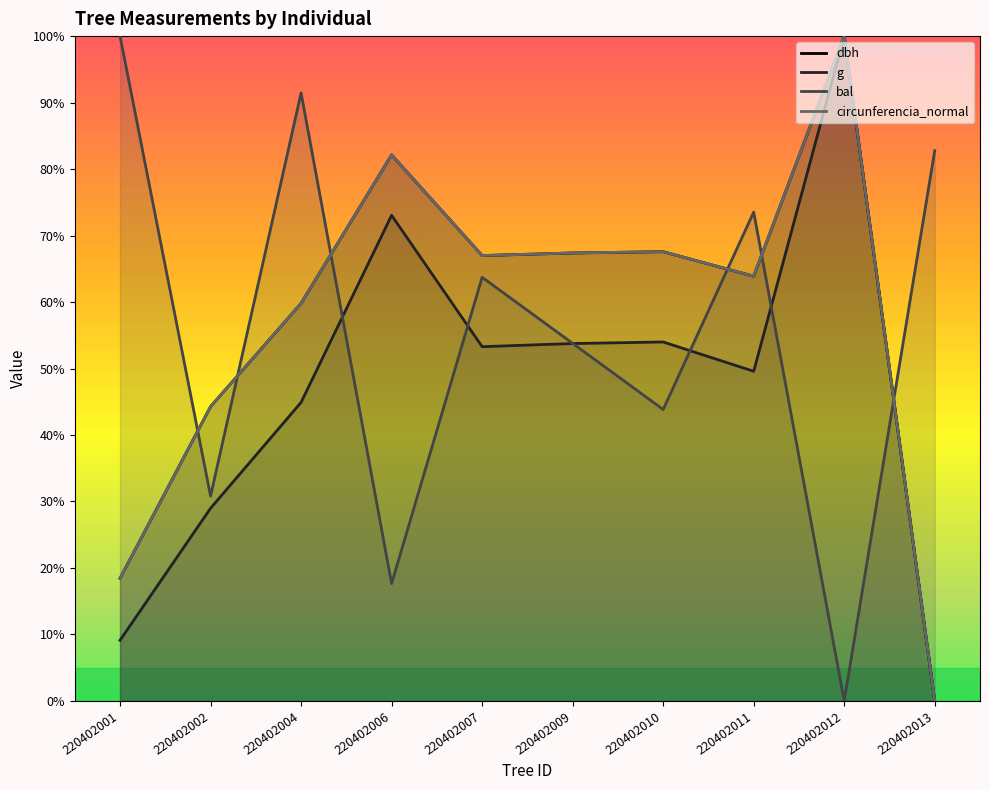

Reading left to right, transcribe all the data shown in this chart.

dbh: 18.4	44.3	59.8	82.1	67.0	67.4	67.6	63.9	100.0	0.0
g: 9.1	29.0	44.9	73.0	53.3	53.8	54.0	49.6	100.0	0.0
bal: 100.0	30.8	91.5	17.6	63.7	53.8	43.8	73.5	0.0	82.8
circunferencia_normal: 18.4	44.3	59.8	82.1	67.0	67.4	67.6	63.9	100.0	0.0